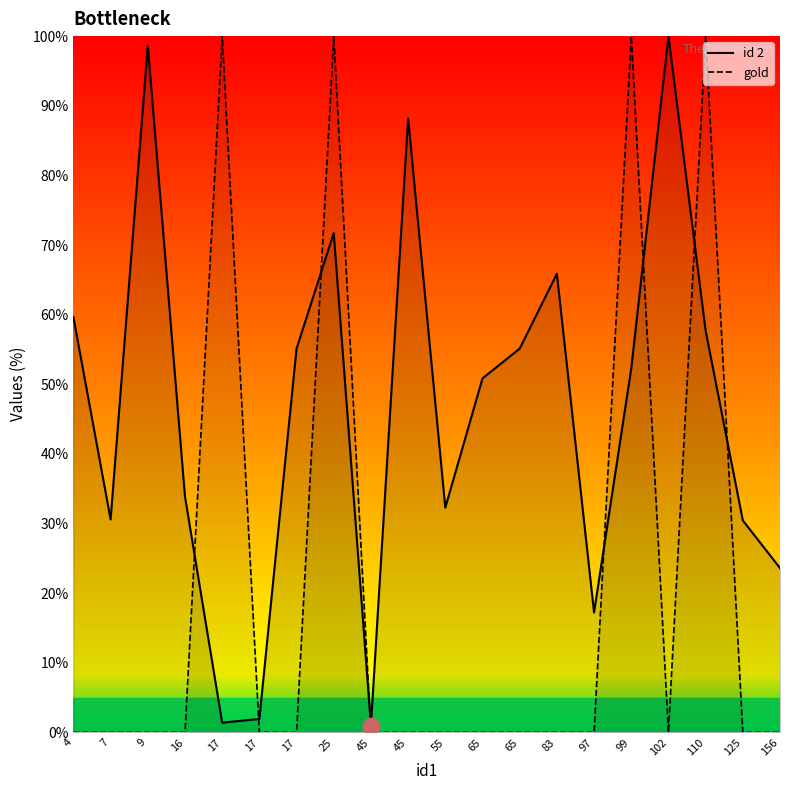

How many lines are shown in the chart?

2